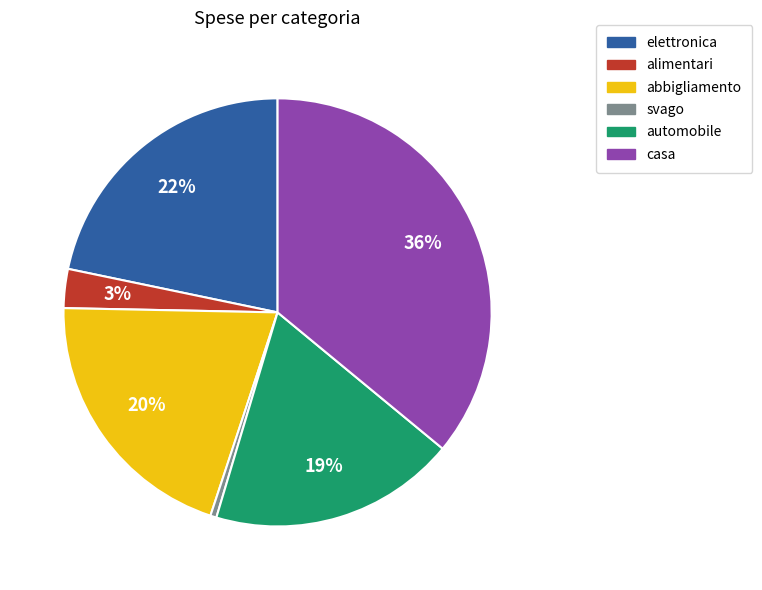

Does elettronica account for over 50% of the chart?

No